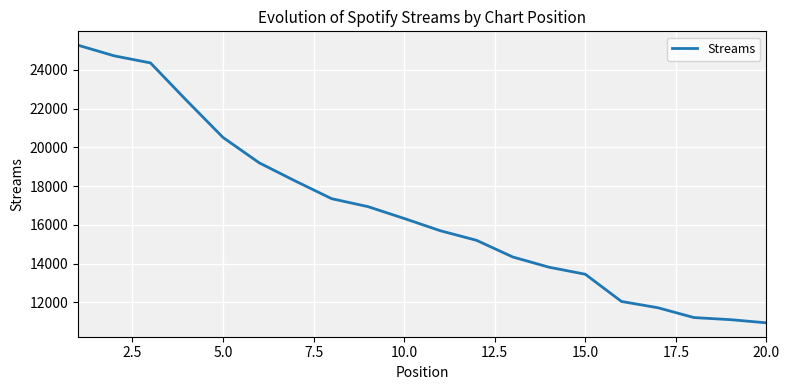

What is the maximum value shown in the chart?

25272